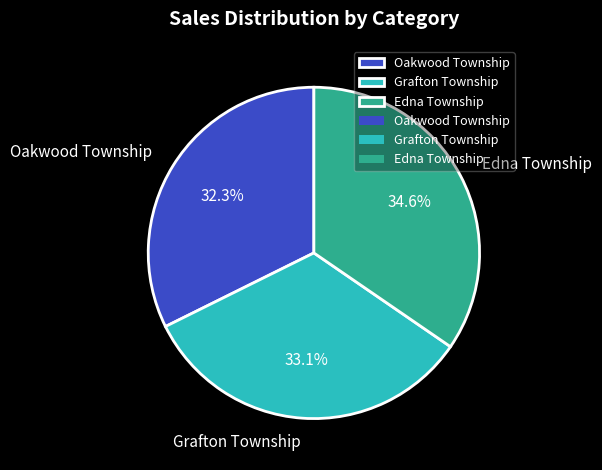

Combined, do Oakwood Township and Edna Township account for over 50%?

Yes